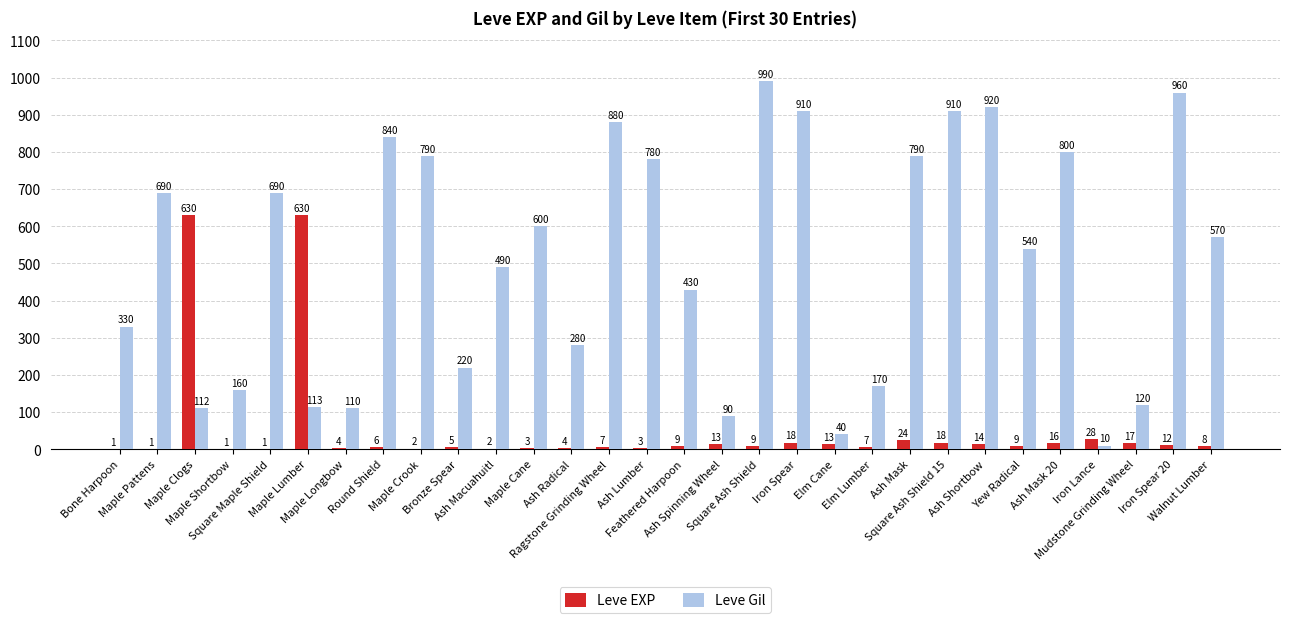

How many groups of bars are there?

30